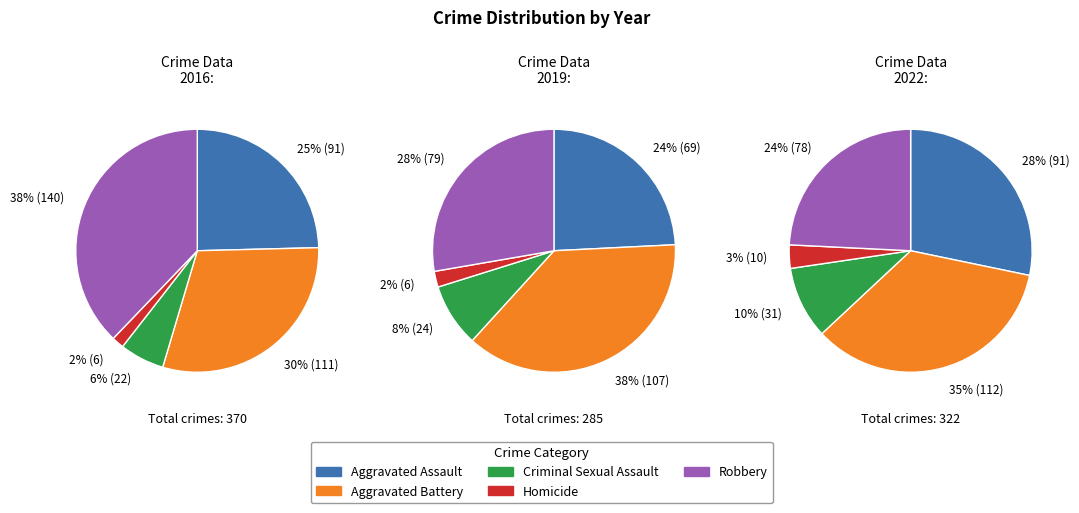

Is it true that 7 is 14% of the pie?

True